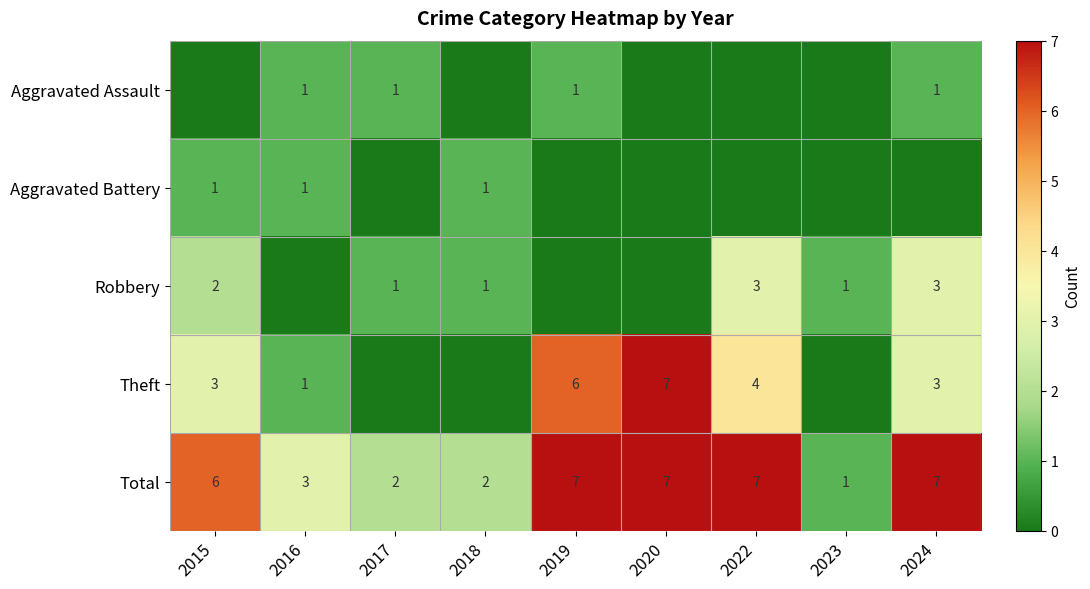

What is the sum of the Total values at 2023 and 2022?

8